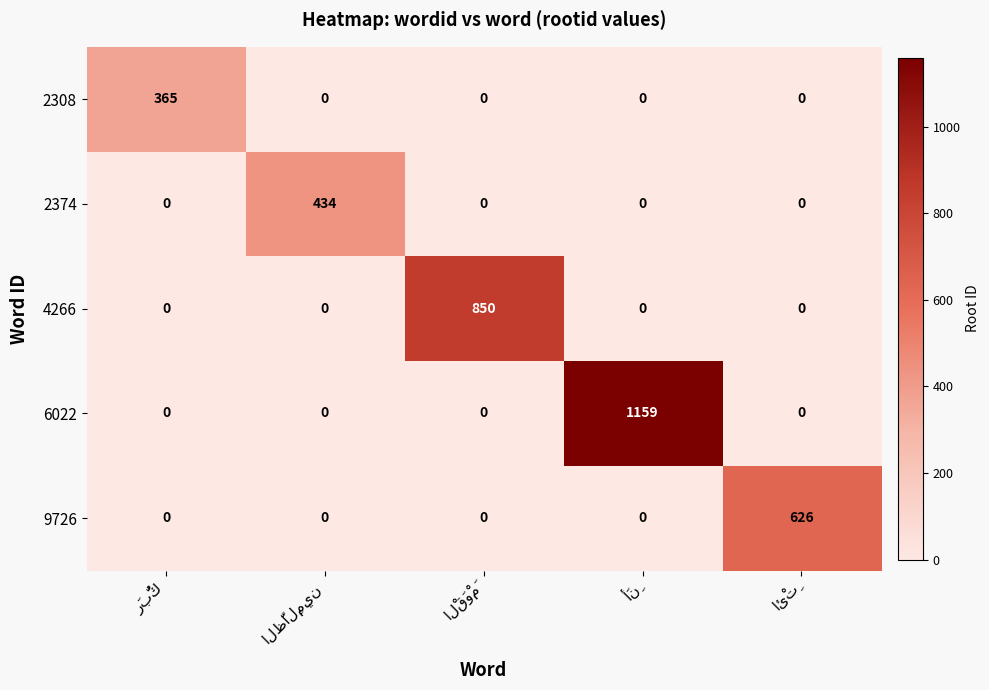

List the series in order of their peak value, lowest first.

2308, 2374, 9726, 4266, 6022